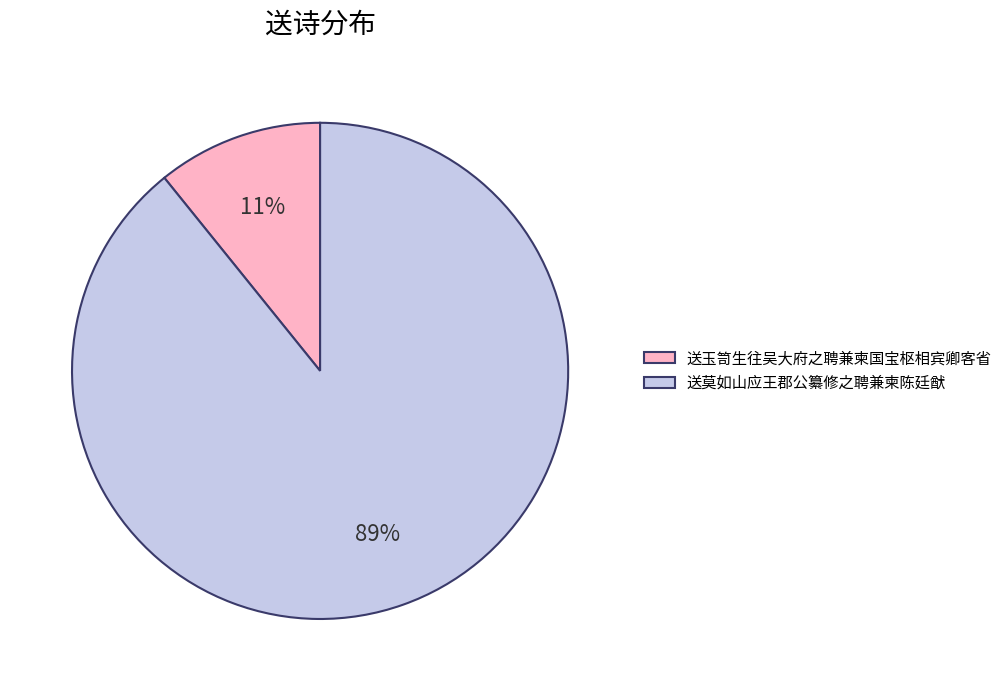

Which has a higher value, 送玉笥生往吴大府之聘兼柬国宝枢相宾卿客省 or 送莫如山应王郡公纂修之聘兼柬陈廷猷?

送莫如山应王郡公纂修之聘兼柬陈廷猷